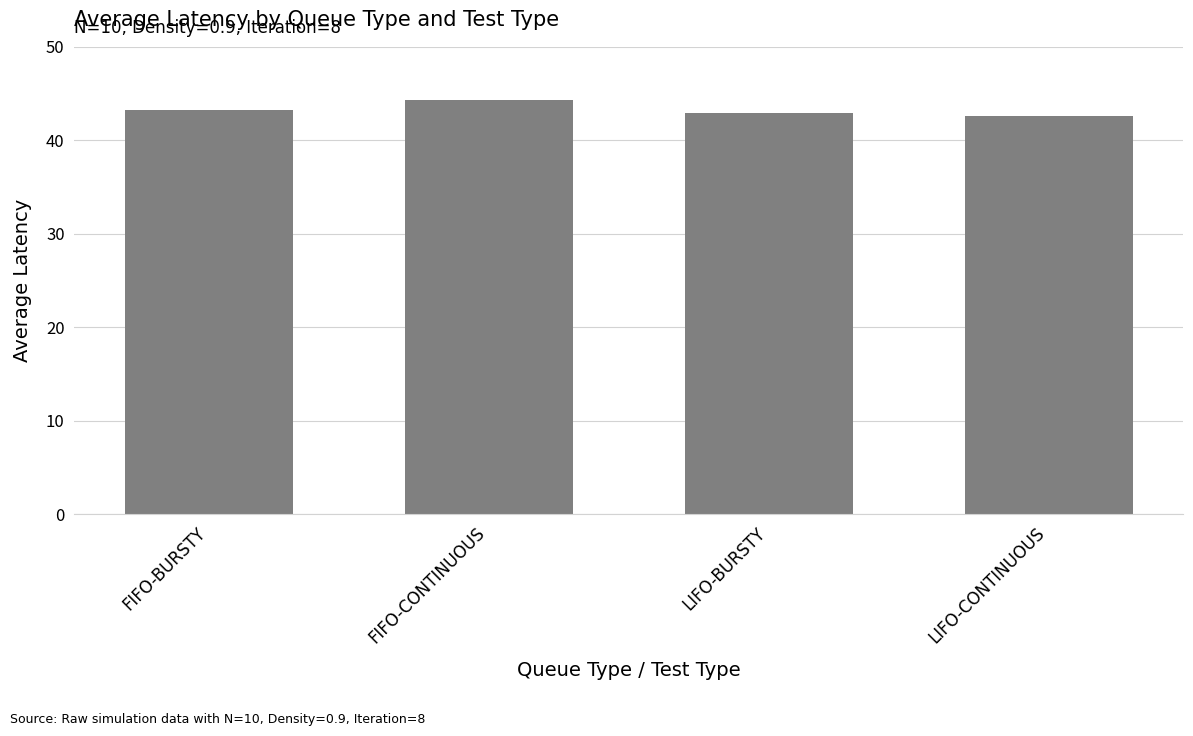

How many data points does each series have?

4